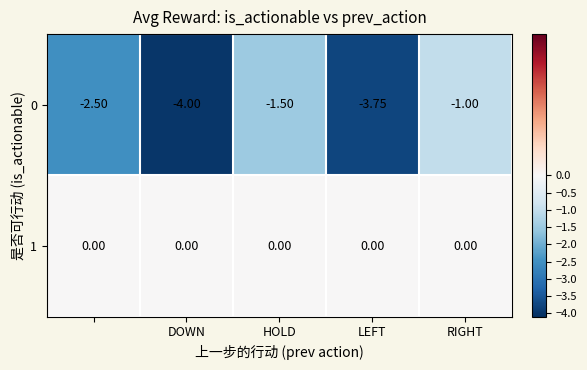

Count the number of categories in the chart.

5